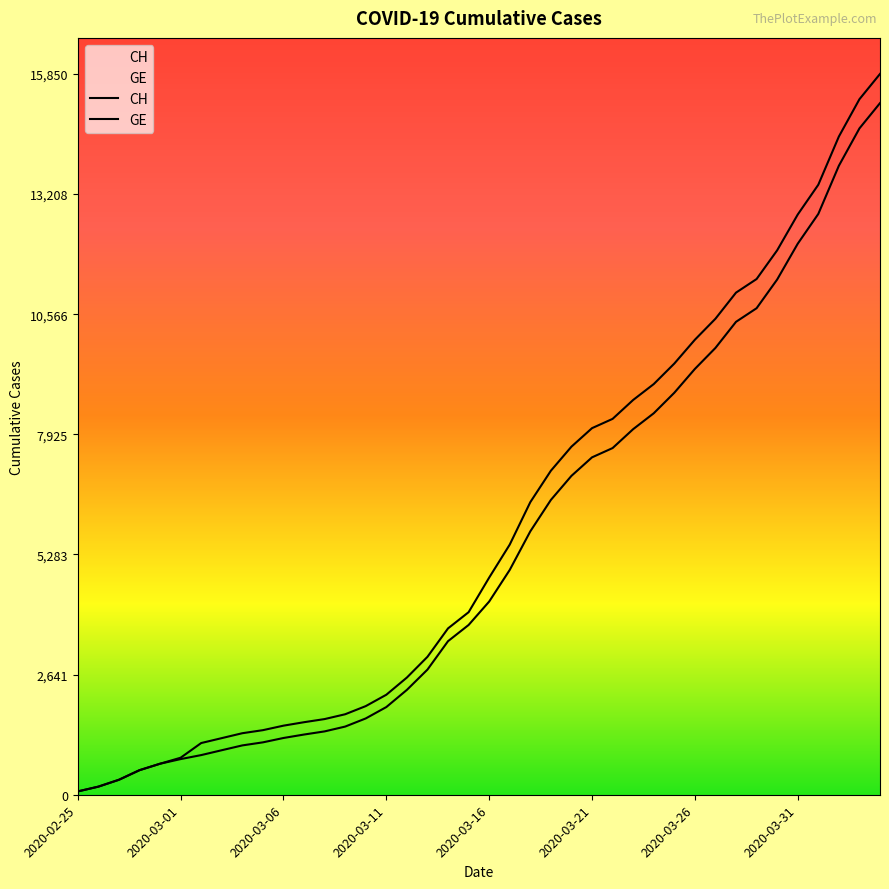

True or false: CH and GE intersect in this chart.

False